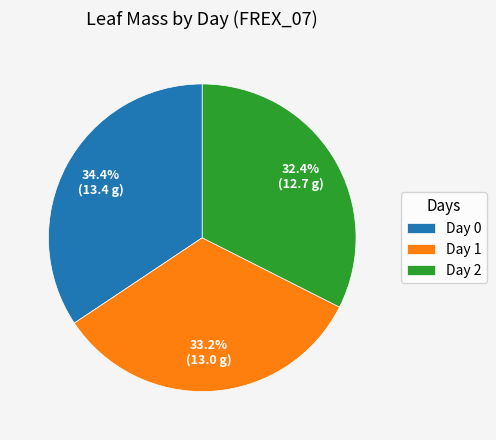

Is there a majority slice in this chart?

No